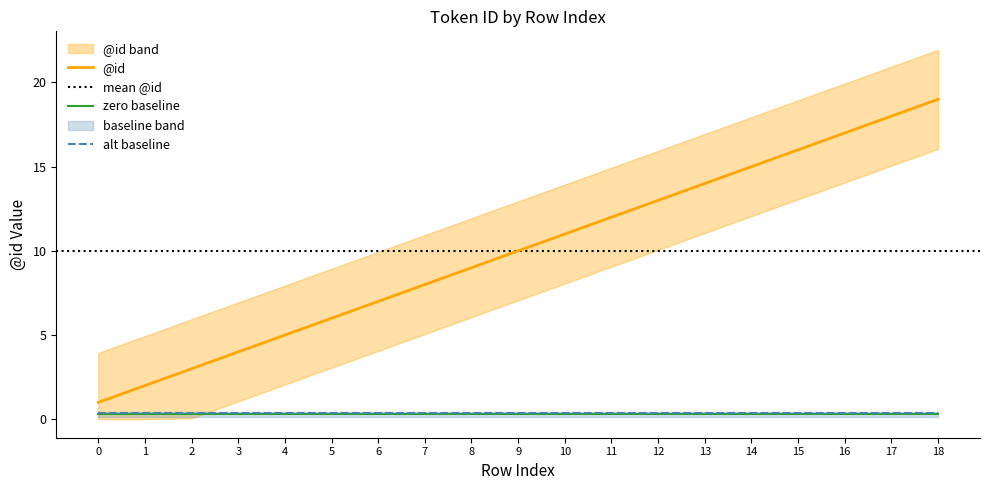

Approximately how many times larger is the value at 0 compared to 7?

0.1